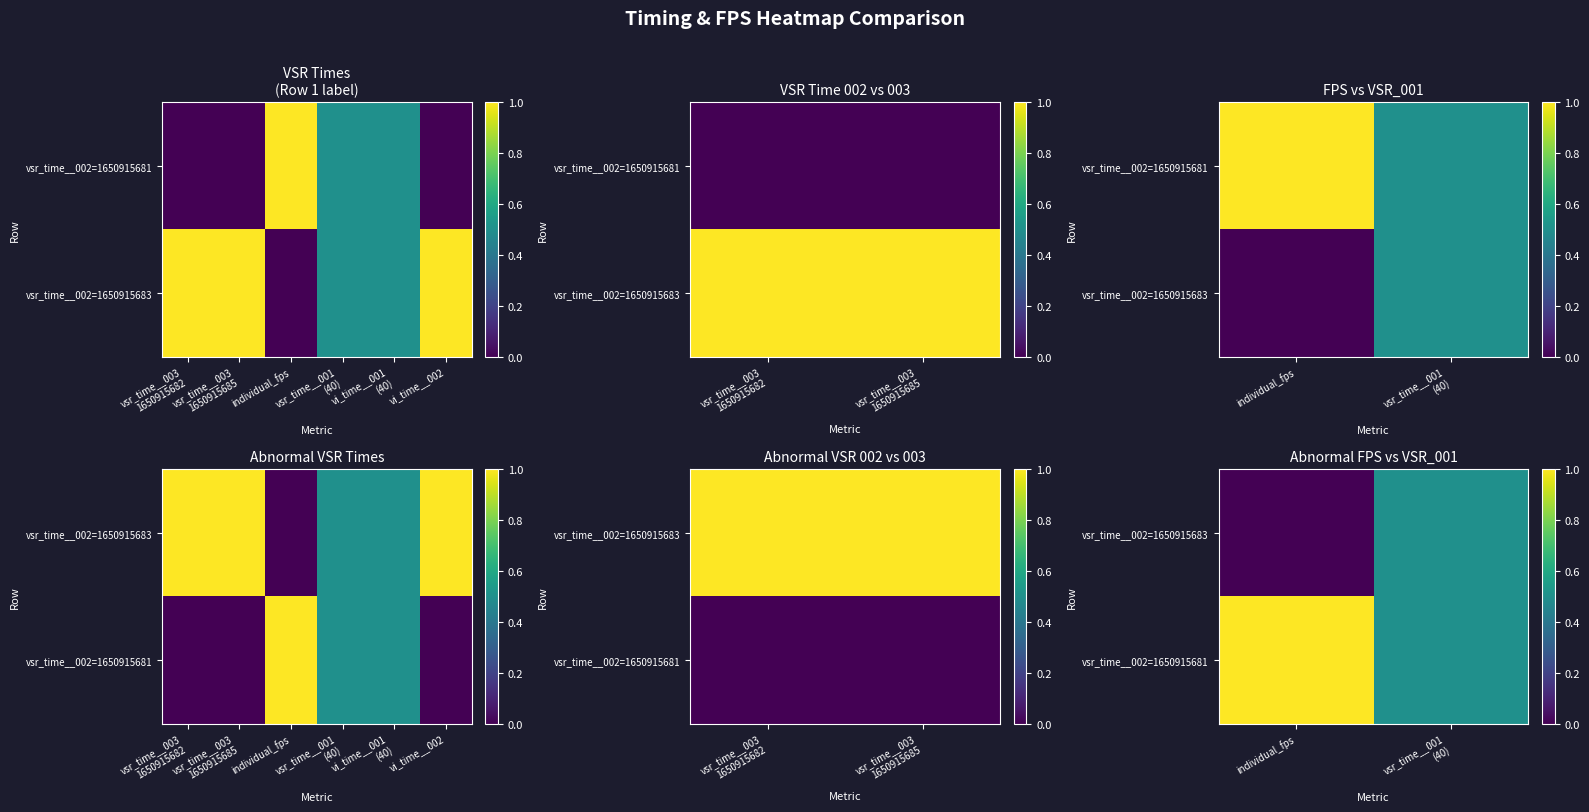

True or false: vsr_time__002=1650915681 has a value of 1.0 at individual_fps.

True